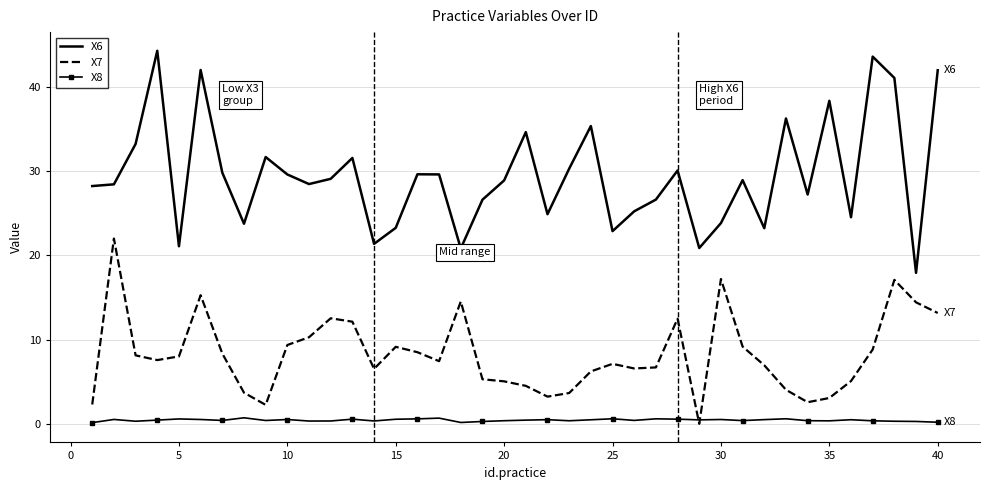

How many categories are shown in the chart?

40